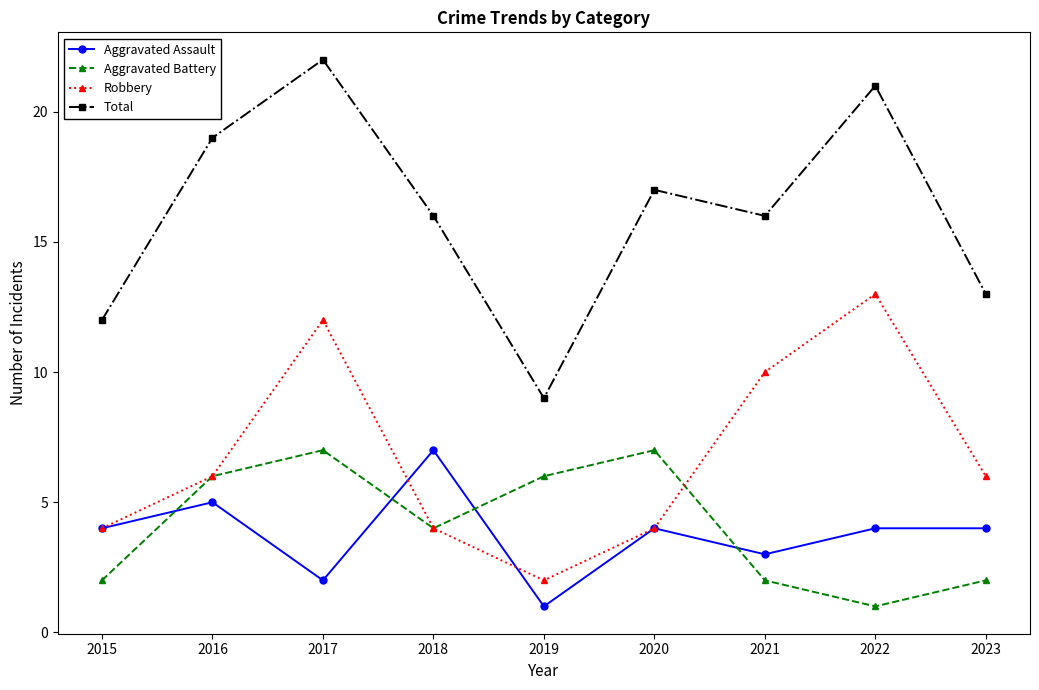

At which category is the sum across all series the highest?

2017